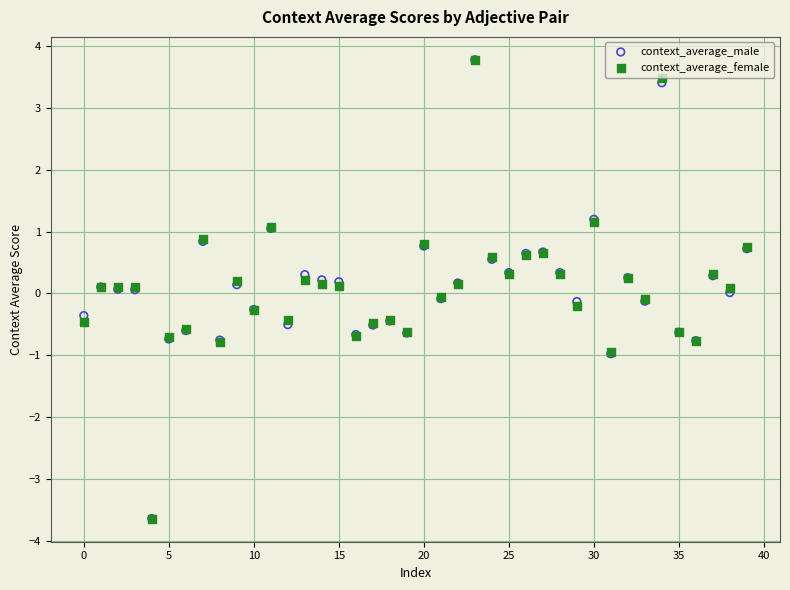

Which series has the widest spread of Y values?

context_average_female